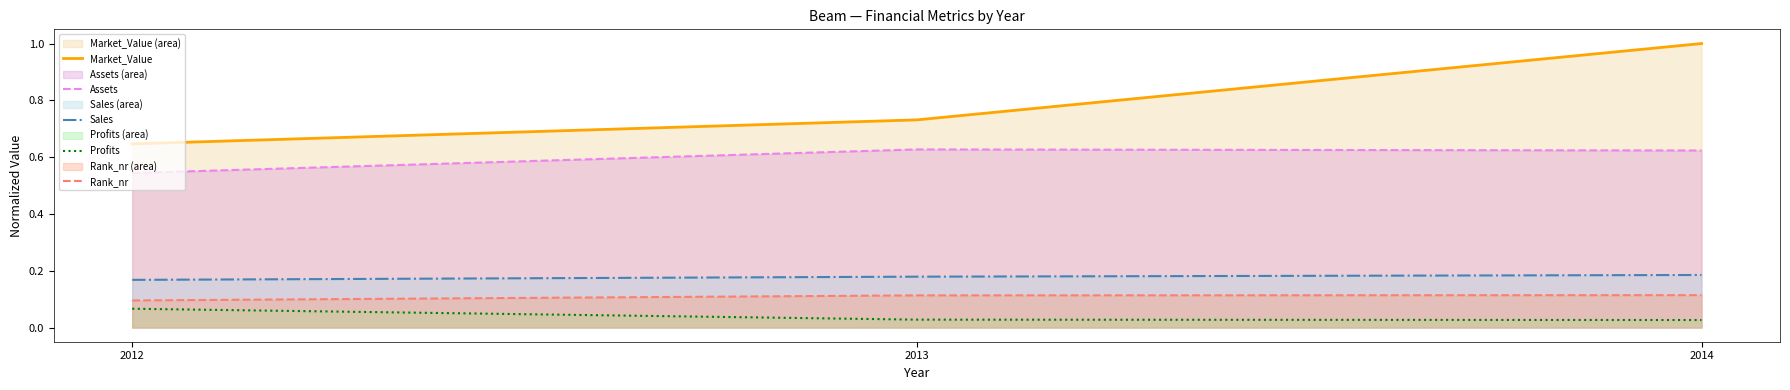

Which series has the largest range (max minus min)?

Market_Value